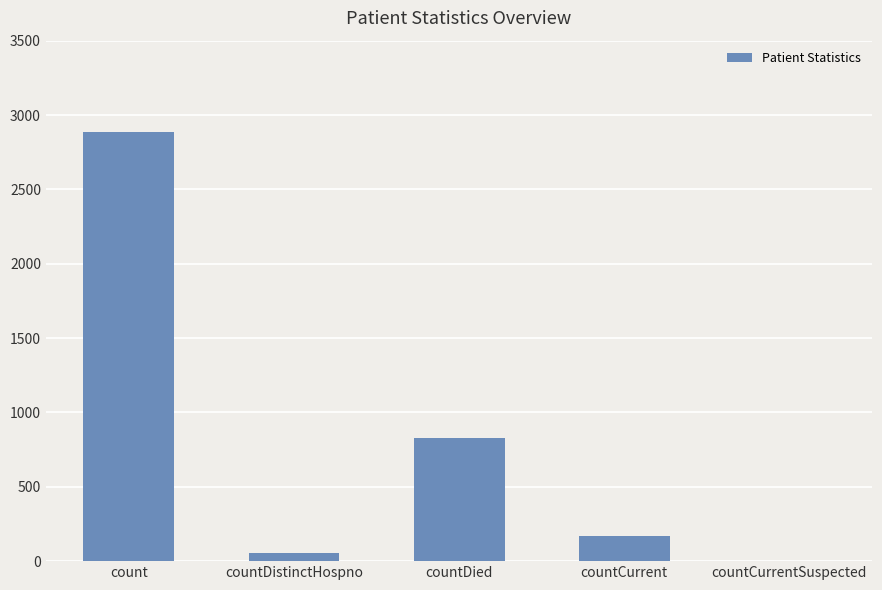

Reading right to left, what are all the values shown in this chart?

countCurrentSuspected=0	countCurrent=166	countDied=829	countDistinctHospno=57	count=2887